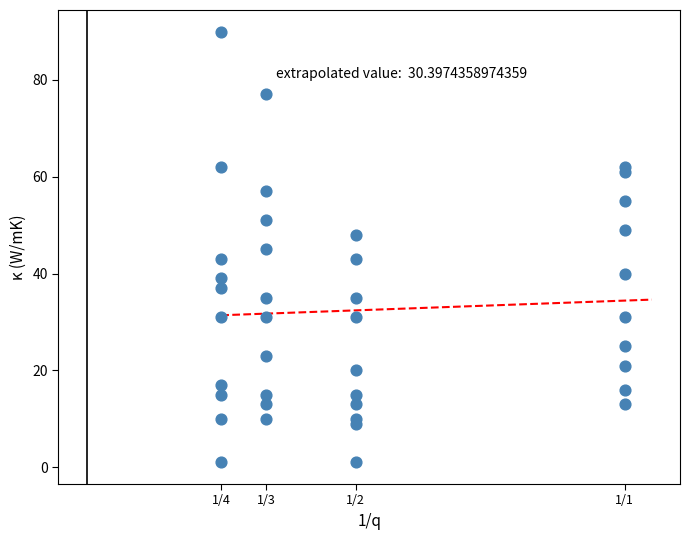

What is the range of Y values (max minus min)?

89